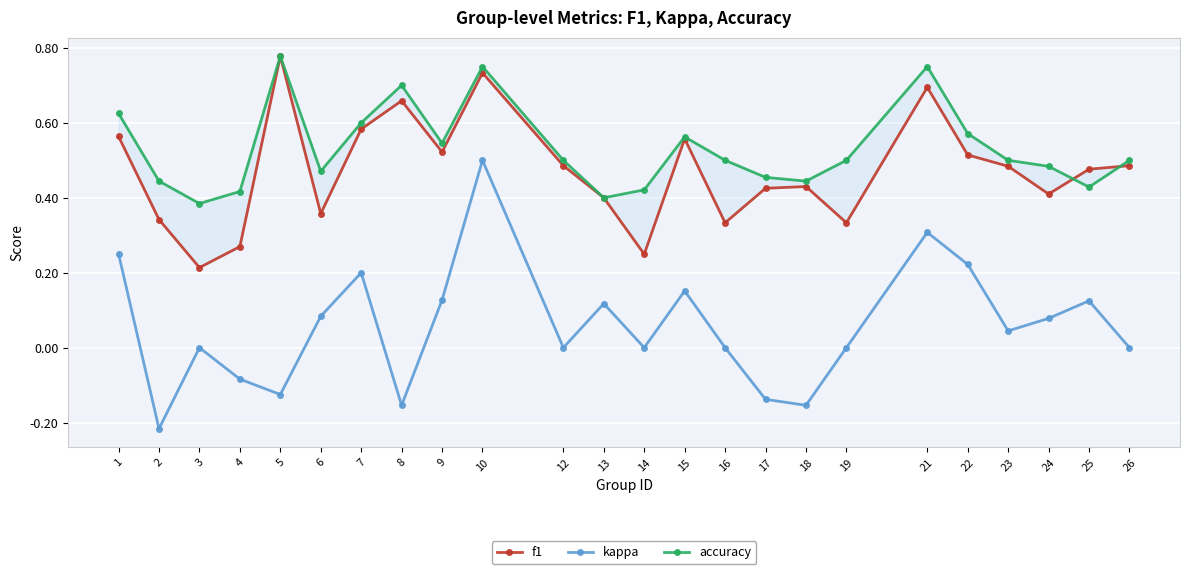

True or false: f1 and kappa cross at least once.

False